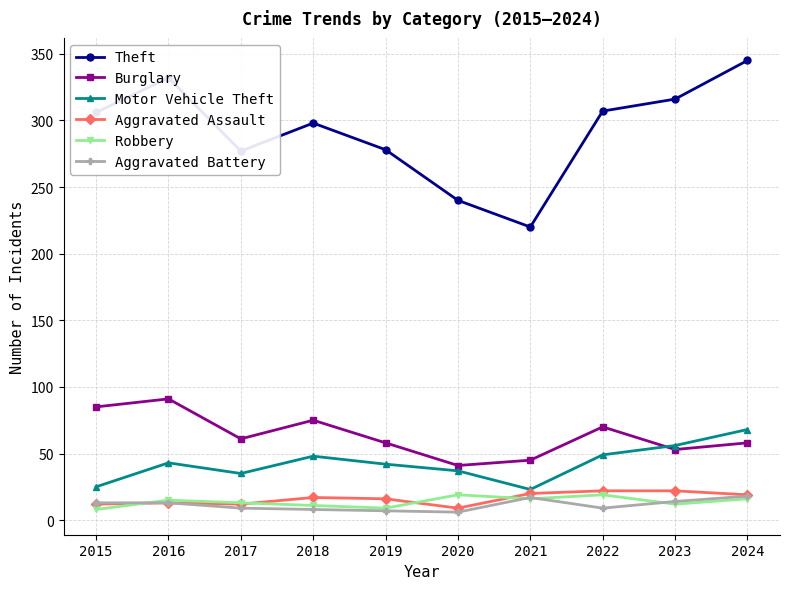

What is the difference between the second highest and minimum values in the Aggravated Battery series?

11